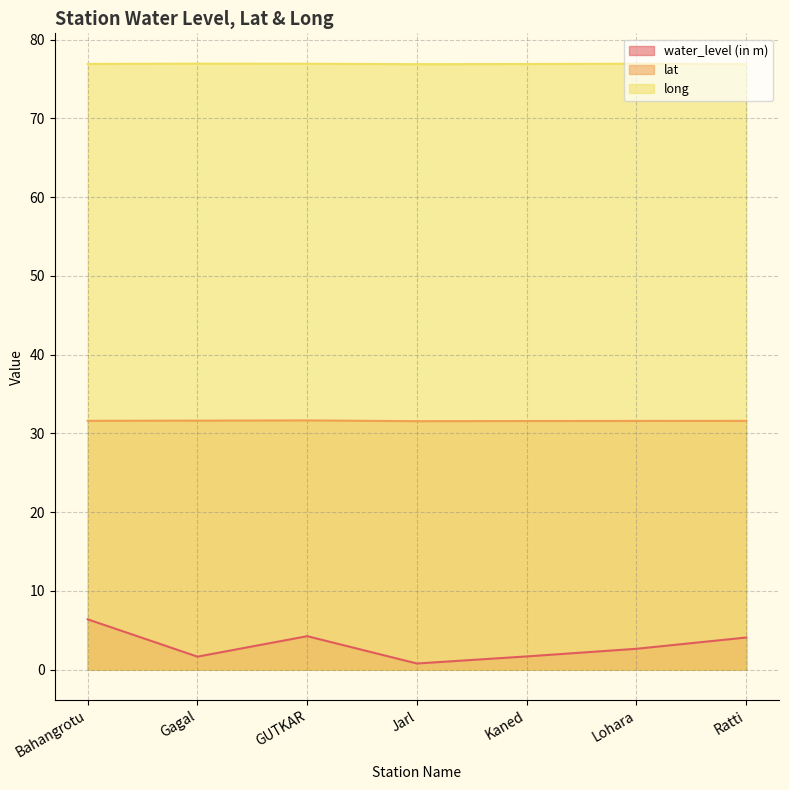

How many values in the water_level (in m) series exceed 2?

4